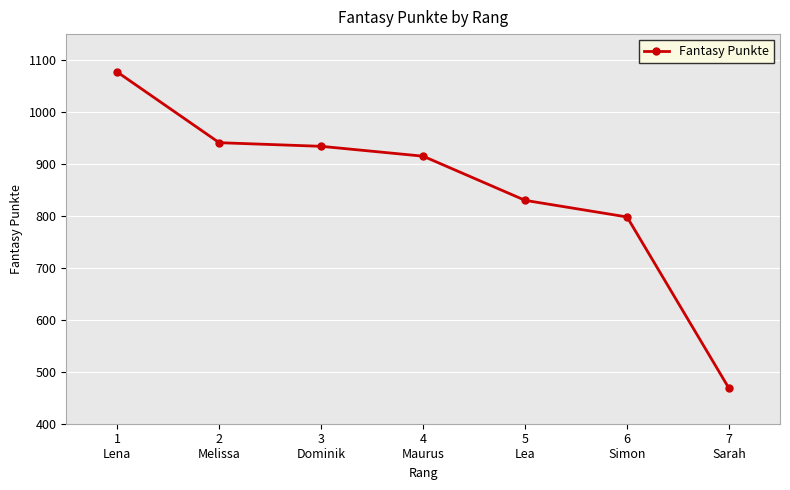

Reading left to right, what are all the values shown in this chart?

1
Lena=1077	2
Melissa=941	3
Dominik=934	4
Maurus=915	5
Lea=830	6
Simon=798	7
Sarah=468